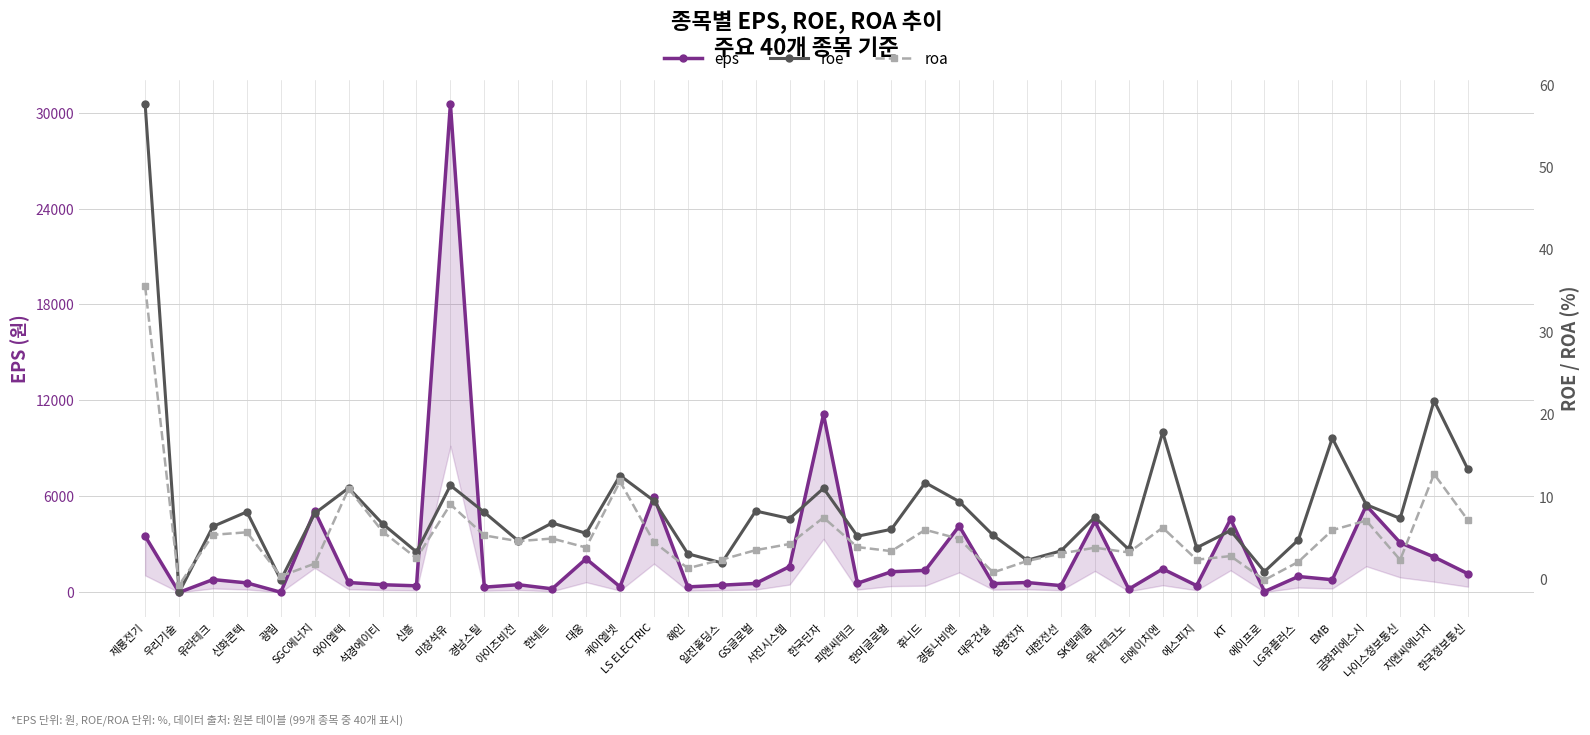

Reading left to right, list all the values displayed in this chart.

eps: 3510.0	-11.7	792.0	582.0	-2.0	5073.0	609.0	468.9	401.0	30532.0	317.0	471.0	213.0	2092.0	343.0	5968.0	332.0	441.0	552.0	1606.0	11121.0	561.0	1281.0	1366.0	4143.0	538.0	608.0	414.0	4437.0	196.0	1459.0	413.0	4575.0	43.0	984.7	782.0	5422.0	3099.0	2202.0	1155.0
roe: 57.6	-1.6	6.4	8.2	-0.1	8.0	11.1	6.7	3.3	11.4	8.1	4.6	6.8	5.5	12.6	9.5	3.1	1.9	8.2	7.3	11.0	5.2	6.0	11.7	9.4	5.3	2.3	3.4	7.5	3.6	17.8	3.8	5.9	0.9	4.8	17.1	9.0	7.3	21.6	13.3
roa: 35.5	-0.8	5.4	5.7	0.3	1.9	11.0	5.8	2.5	9.1	5.3	4.6	4.9	3.8	11.8	4.5	1.3	2.4	3.5	4.2	7.5	3.9	3.4	6.0	4.9	0.8	2.2	3.1	3.8	3.2	6.2	2.3	2.8	-0.1	2.1	5.9	7.1	2.3	12.7	7.1